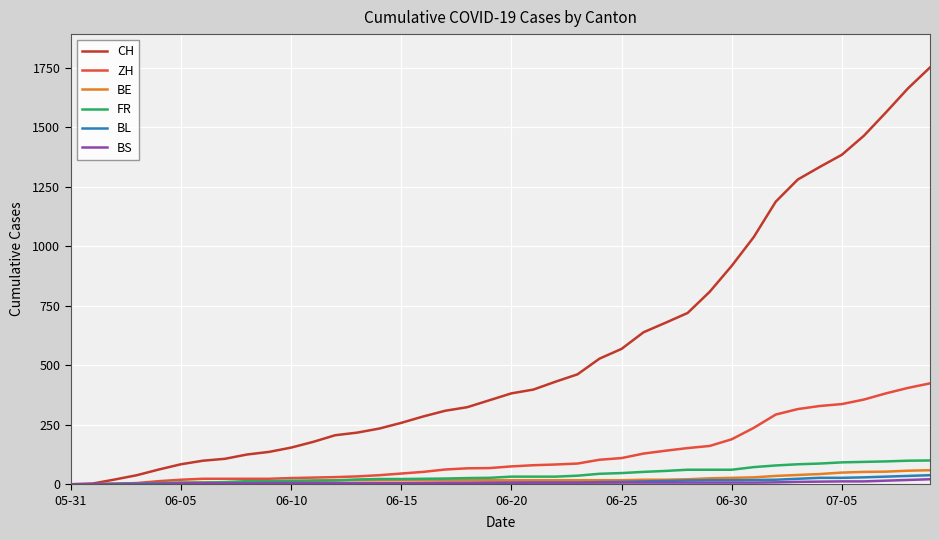

Which series has the largest range (max minus min)?

CH